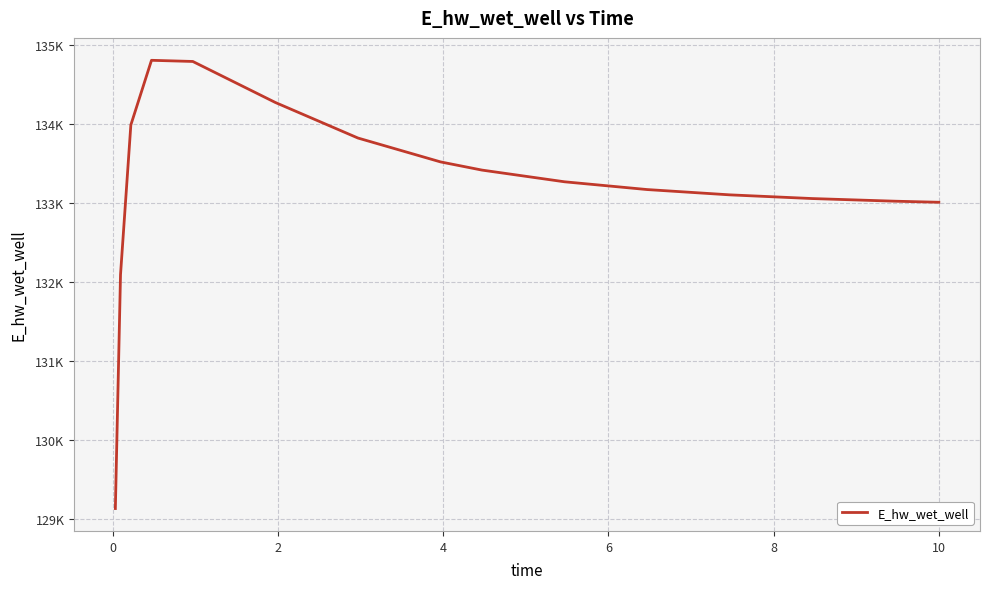

How many points are higher than both their immediate neighbors (excluding endpoints)?

1